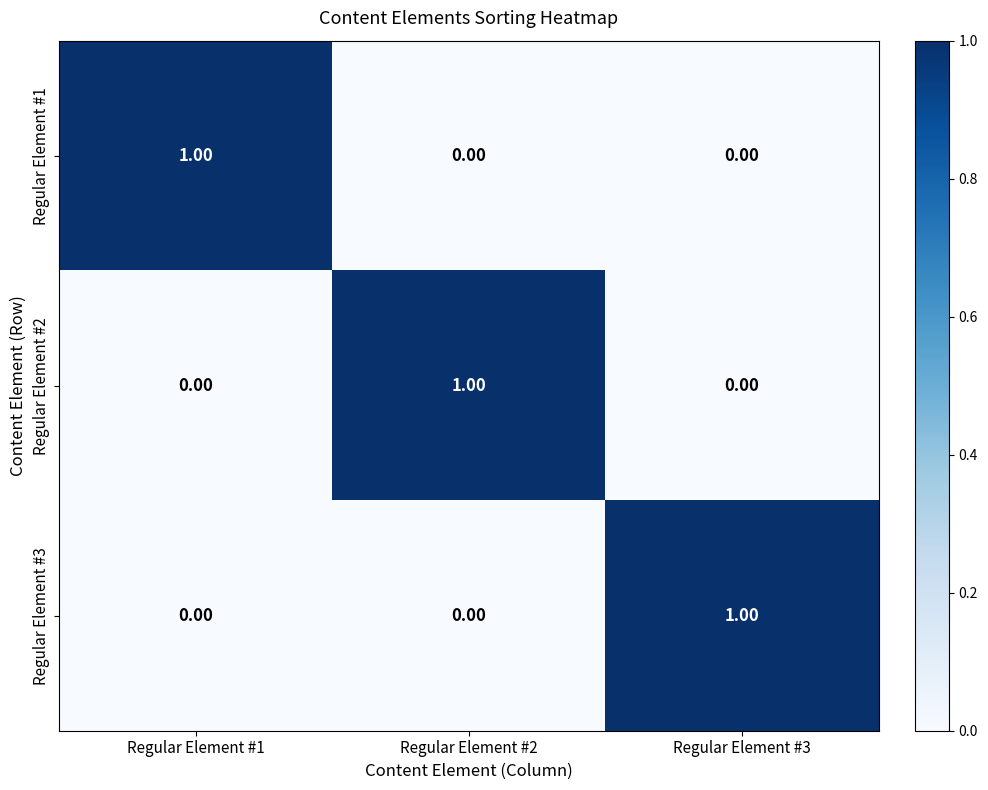

At how many categories does at least one series exceed 0?

3